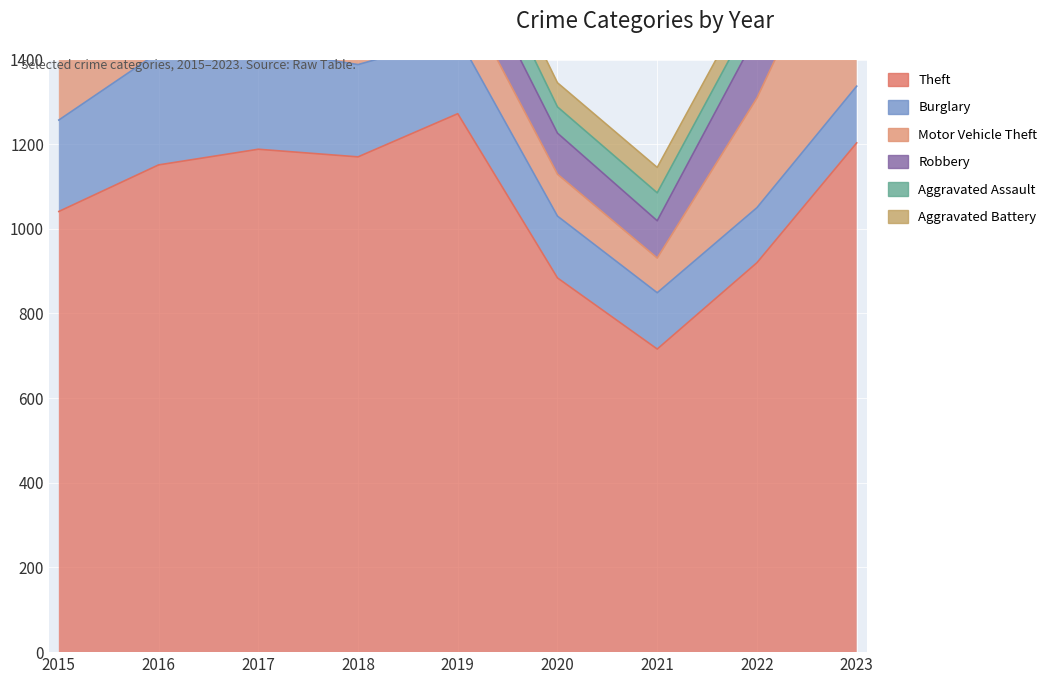

What are all the series names shown in the legend?

Theft, Burglary, Motor Vehicle Theft, Robbery, Aggravated Assault, Aggravated Battery